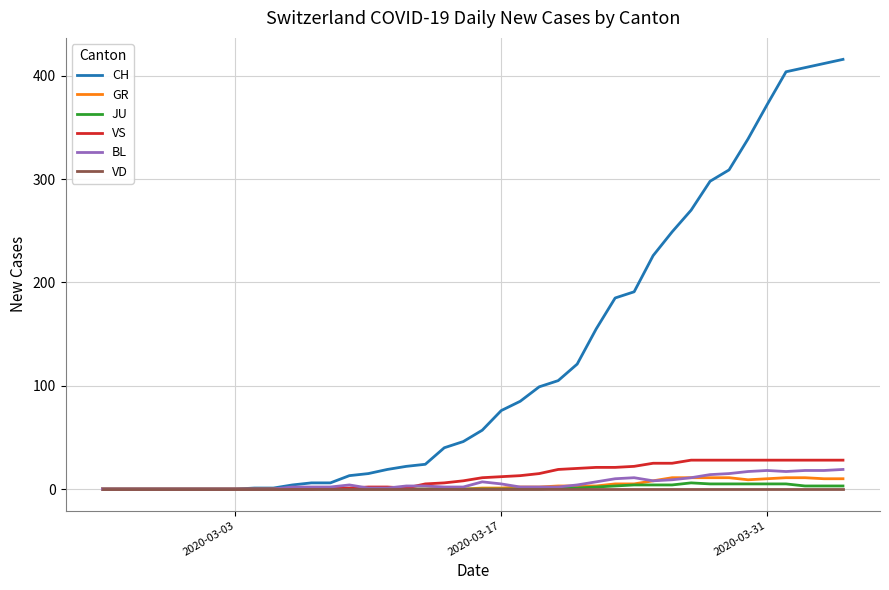

Which series has the largest range (max minus min)?

CH